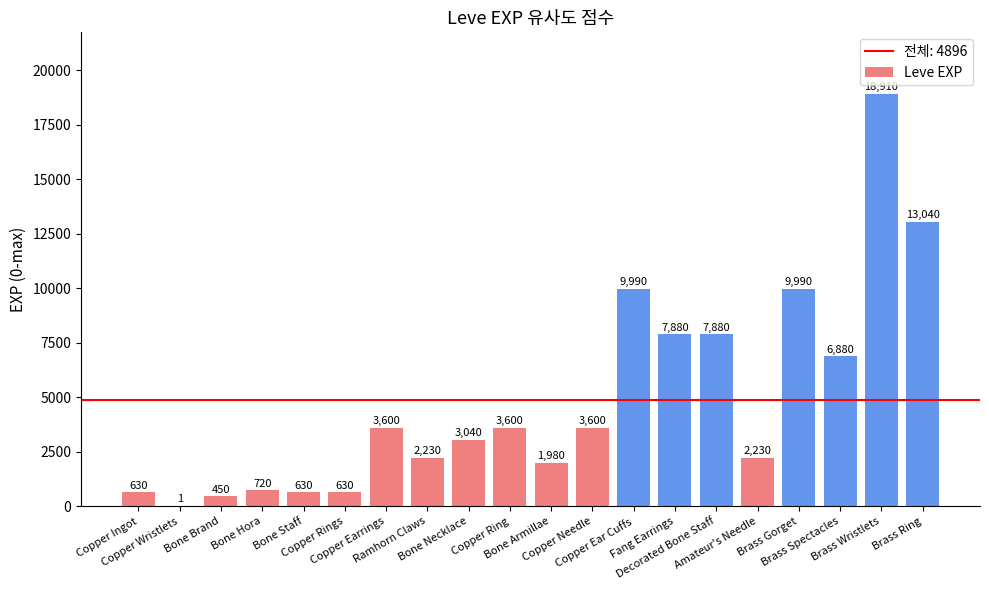

Reading left to right, transcribe all the data shown in this chart.

Copper Ingot=630	Copper Wristlets=1	Bone Brand=450	Bone Hora=720	Bone Staff=630	Copper Rings=630	Copper Earrings=3600	Ramhorn Claws=2230	Bone Necklace=3040	Copper Ring=3600	Bone Armillae=1980	Copper Needle=3600	Copper Ear Cuffs=9990	Fang Earrings=7880	Decorated Bone Staff=7880	Amateur's Needle=2230	Brass Gorget=9990	Brass Spectacles=6880	Brass Wristlets=18910	Brass Ring=13040